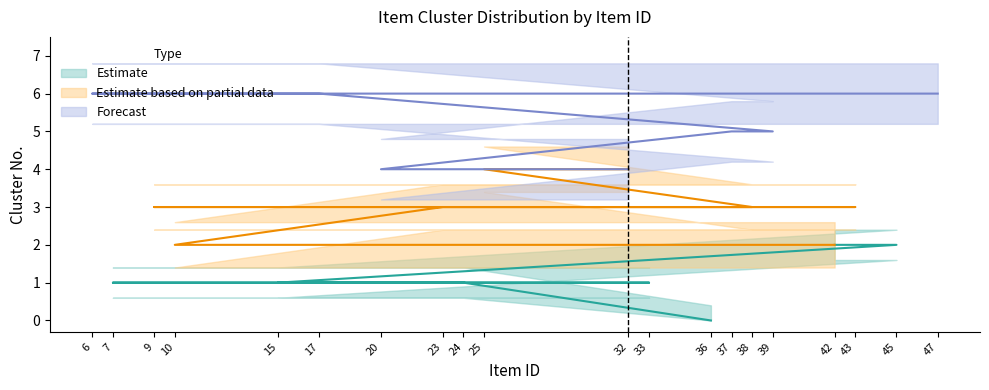

What is the sum of all values?

62